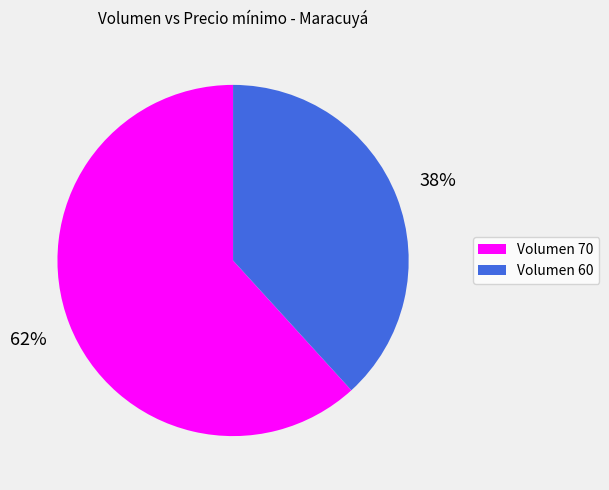

Which slice is the largest?

Volumen 70